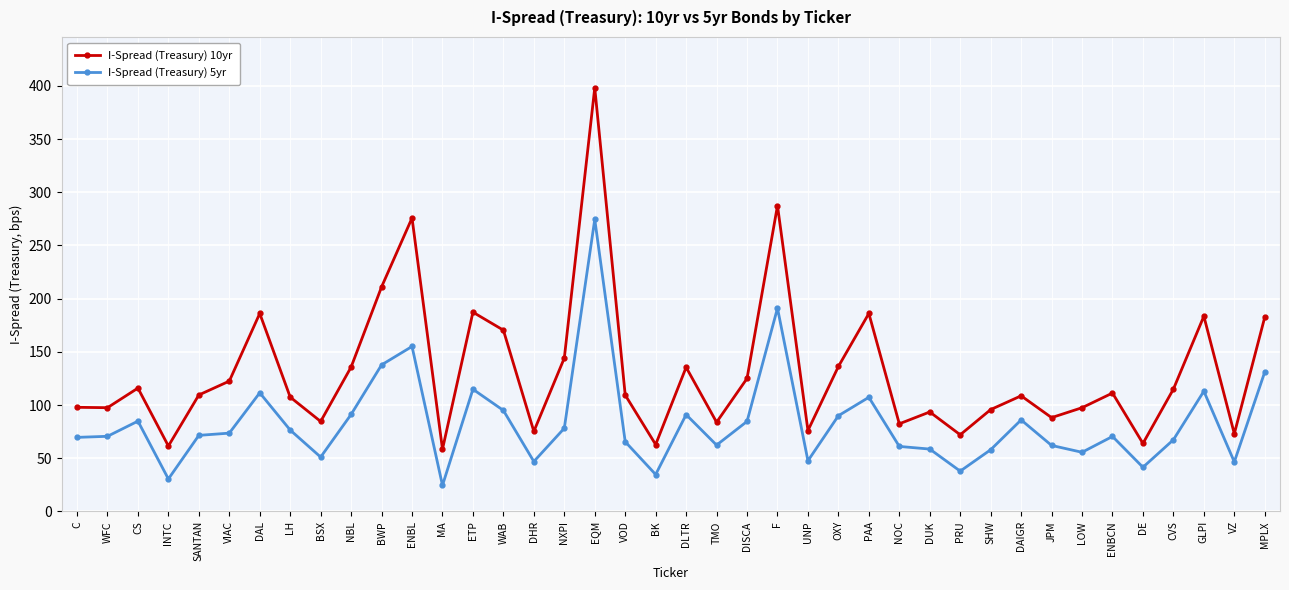

Which series has the widest spread of values?

I-Spread (Treasury) 10yr